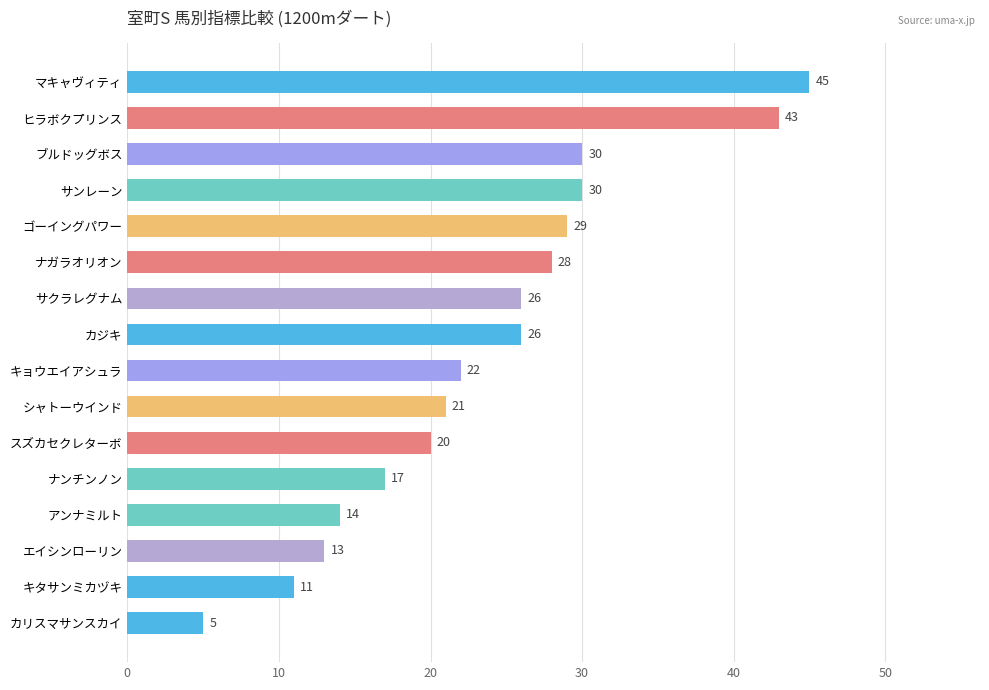

How many categories are shown in the chart?

16